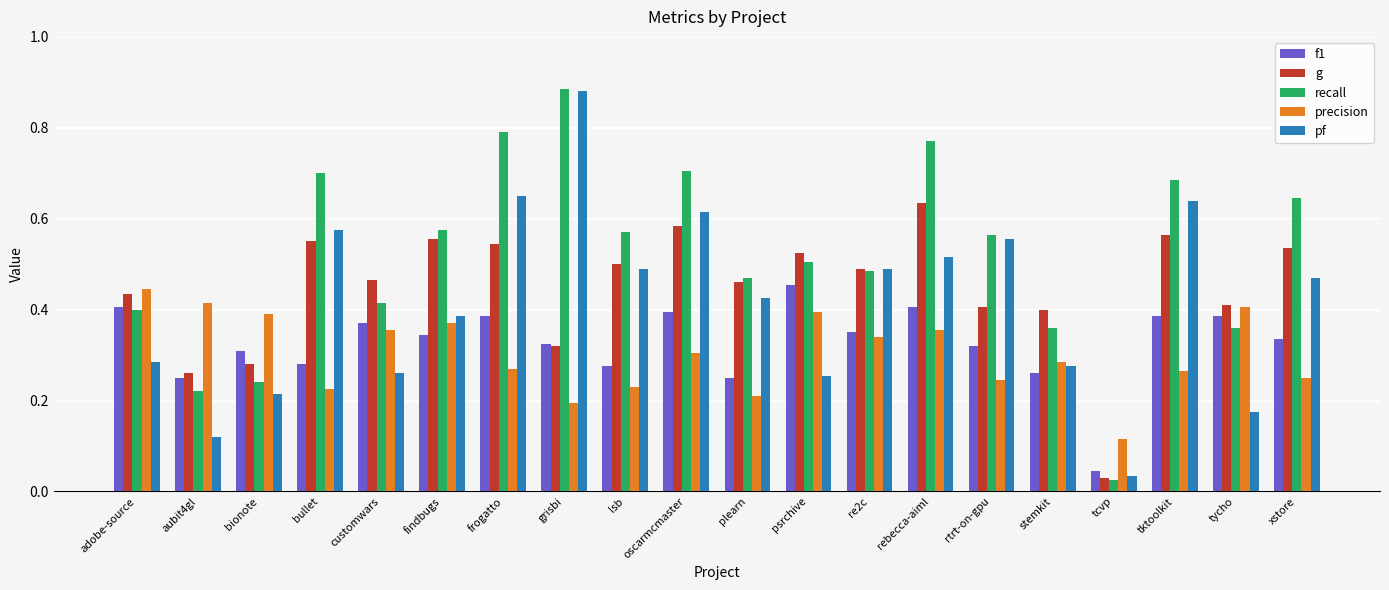

What are all the series names shown in the legend?

f1, g, recall, precision, pf